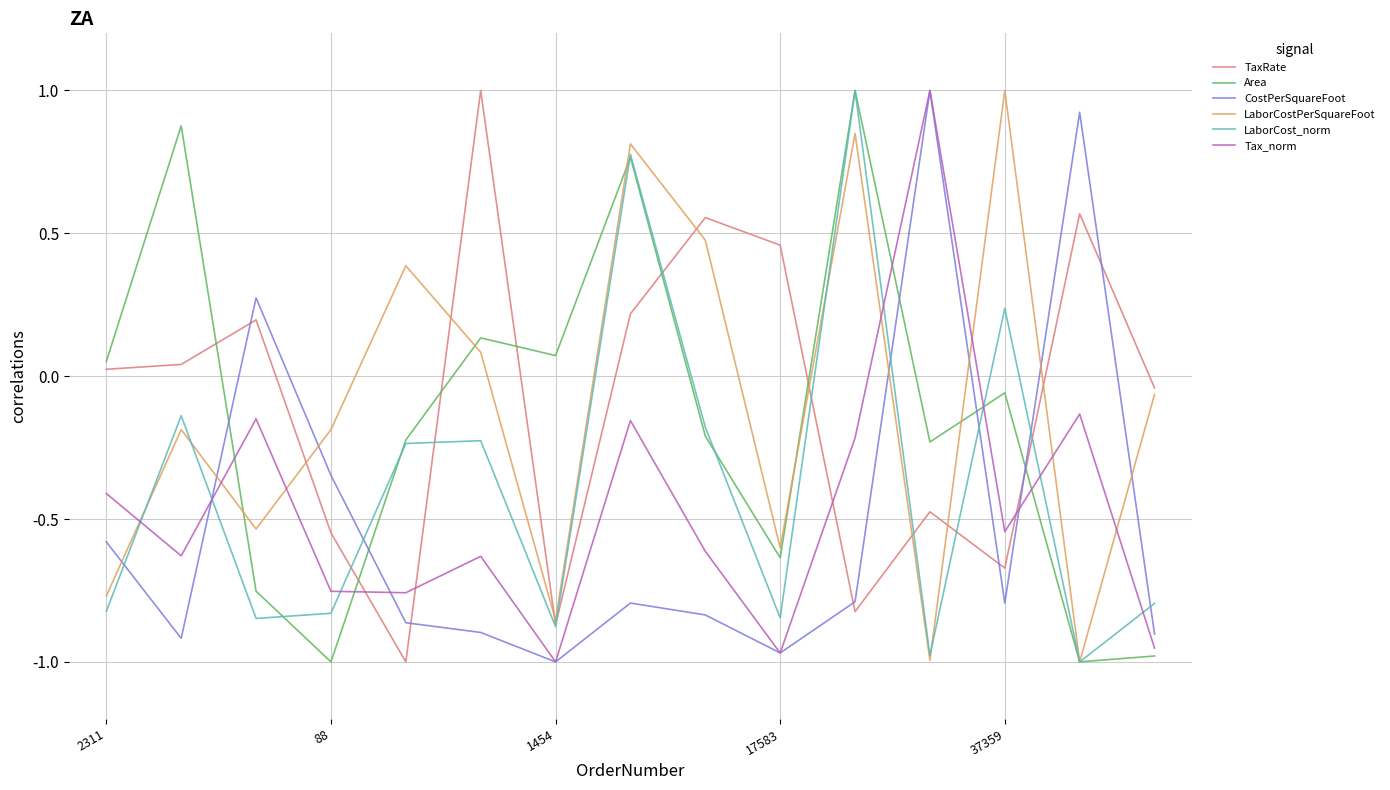

What is the greatest value displayed?

1.0